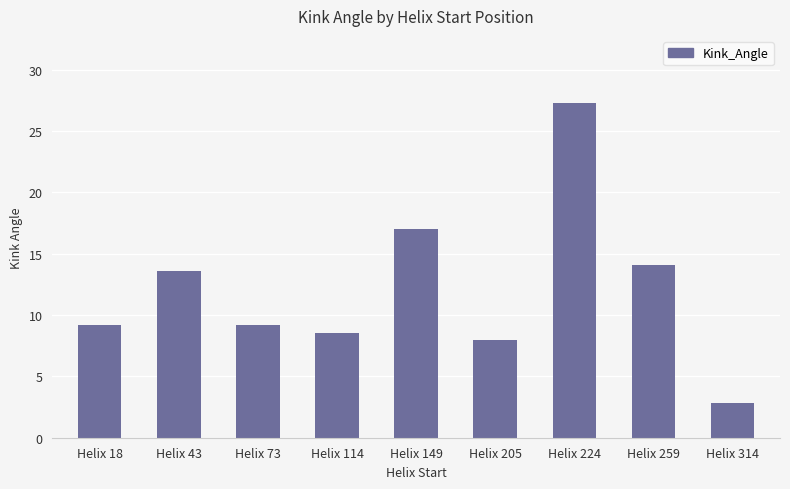

Reading left to right, list all the values displayed in this chart.

Helix 18=9.2	Helix 43=13.6	Helix 73=9.2	Helix 114=8.5	Helix 149=17.1	Helix 205=8.0	Helix 224=27.3	Helix 259=14.1	Helix 314=2.9